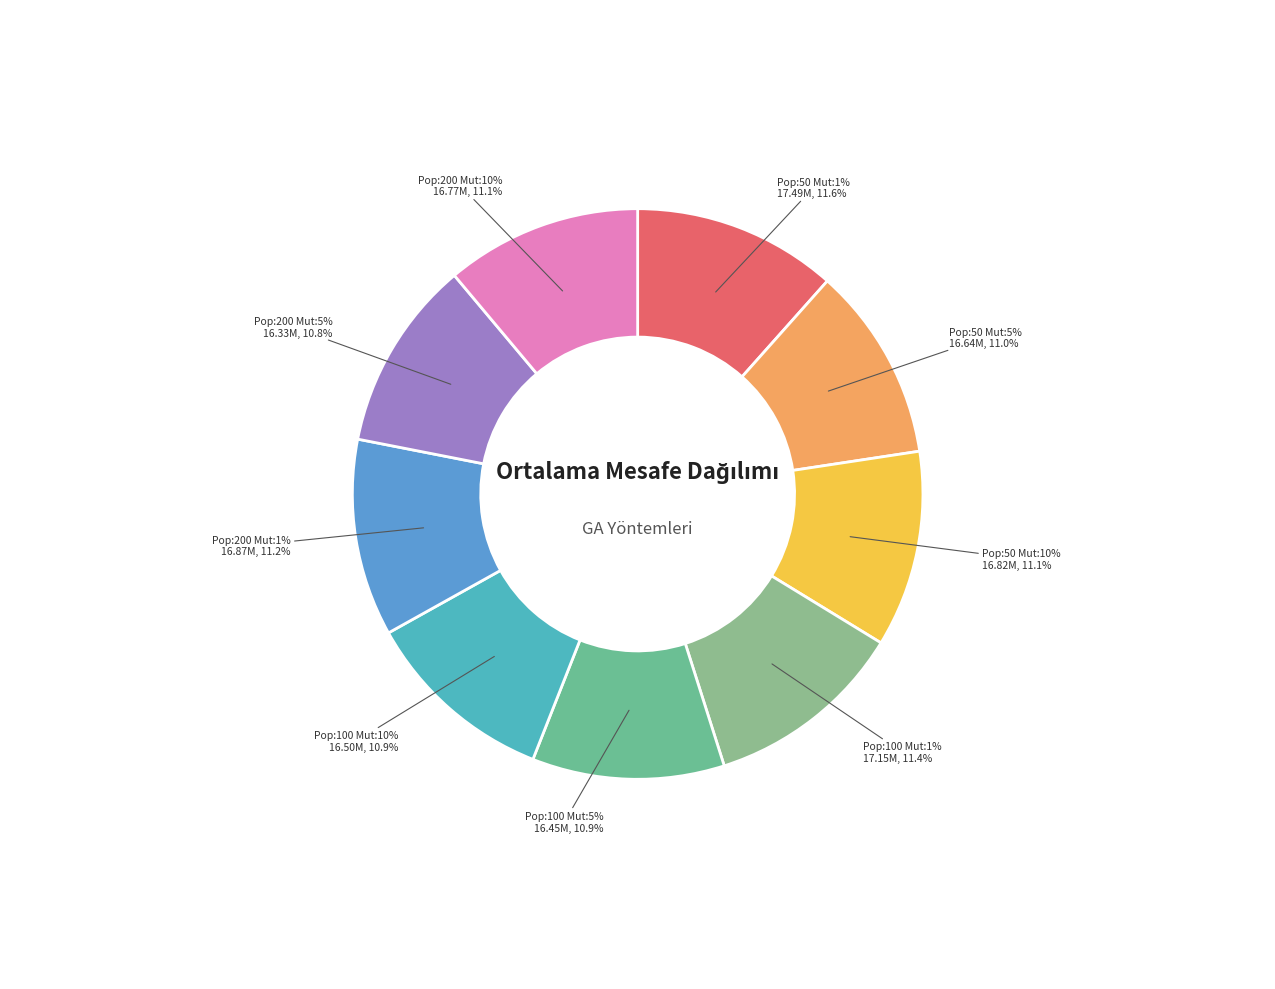

What is the change in value from GA | Pop: 50 | Mut: 5% to GA | Pop: 200 | Mut: 5%?

-315323.7